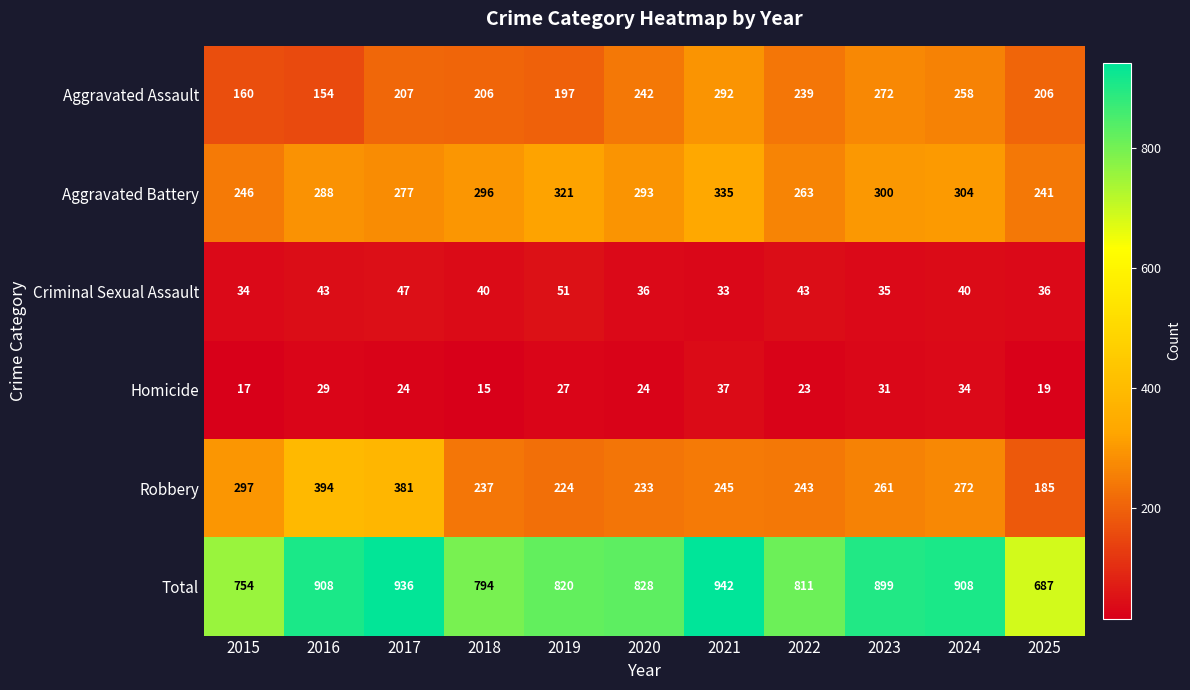

Which series changed the most between 2015 and 2016?

Total